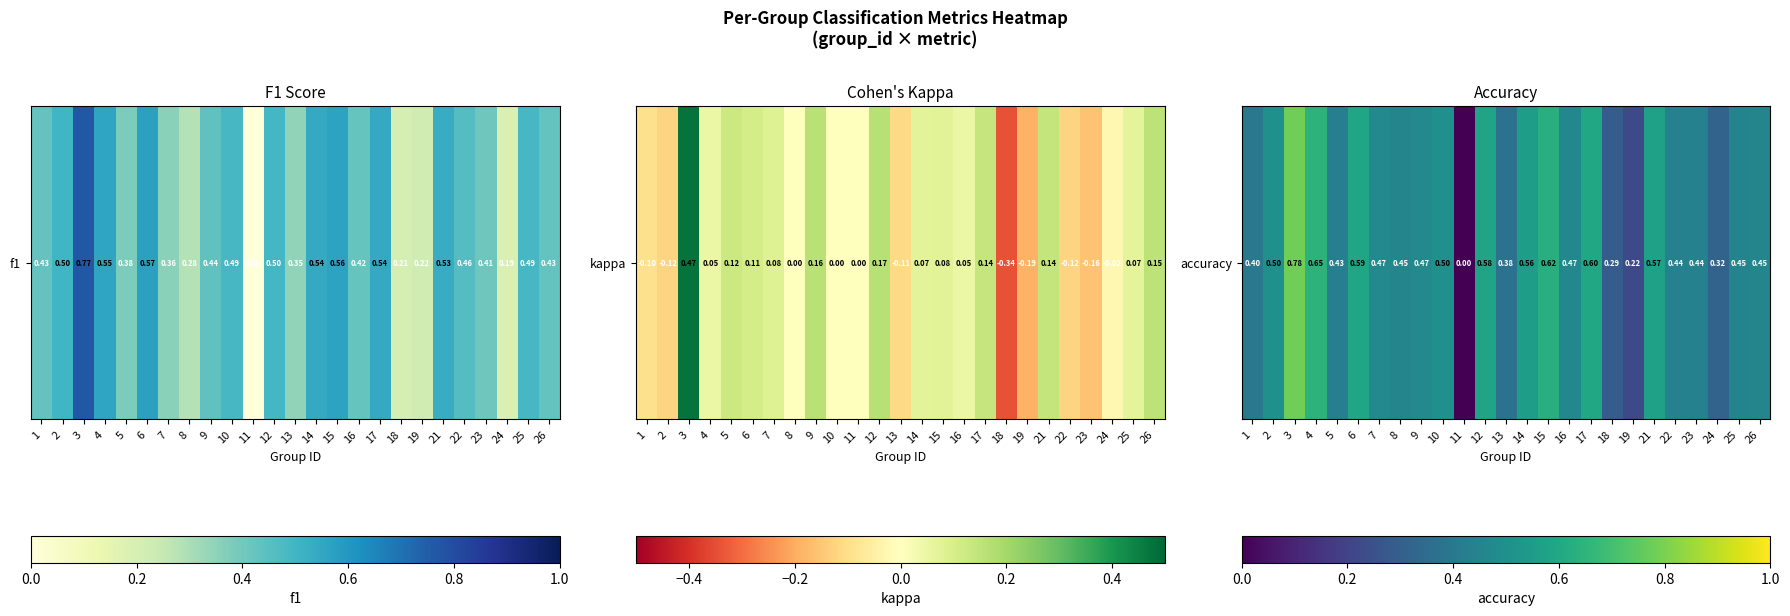

How many values are between 0 and 1?

25